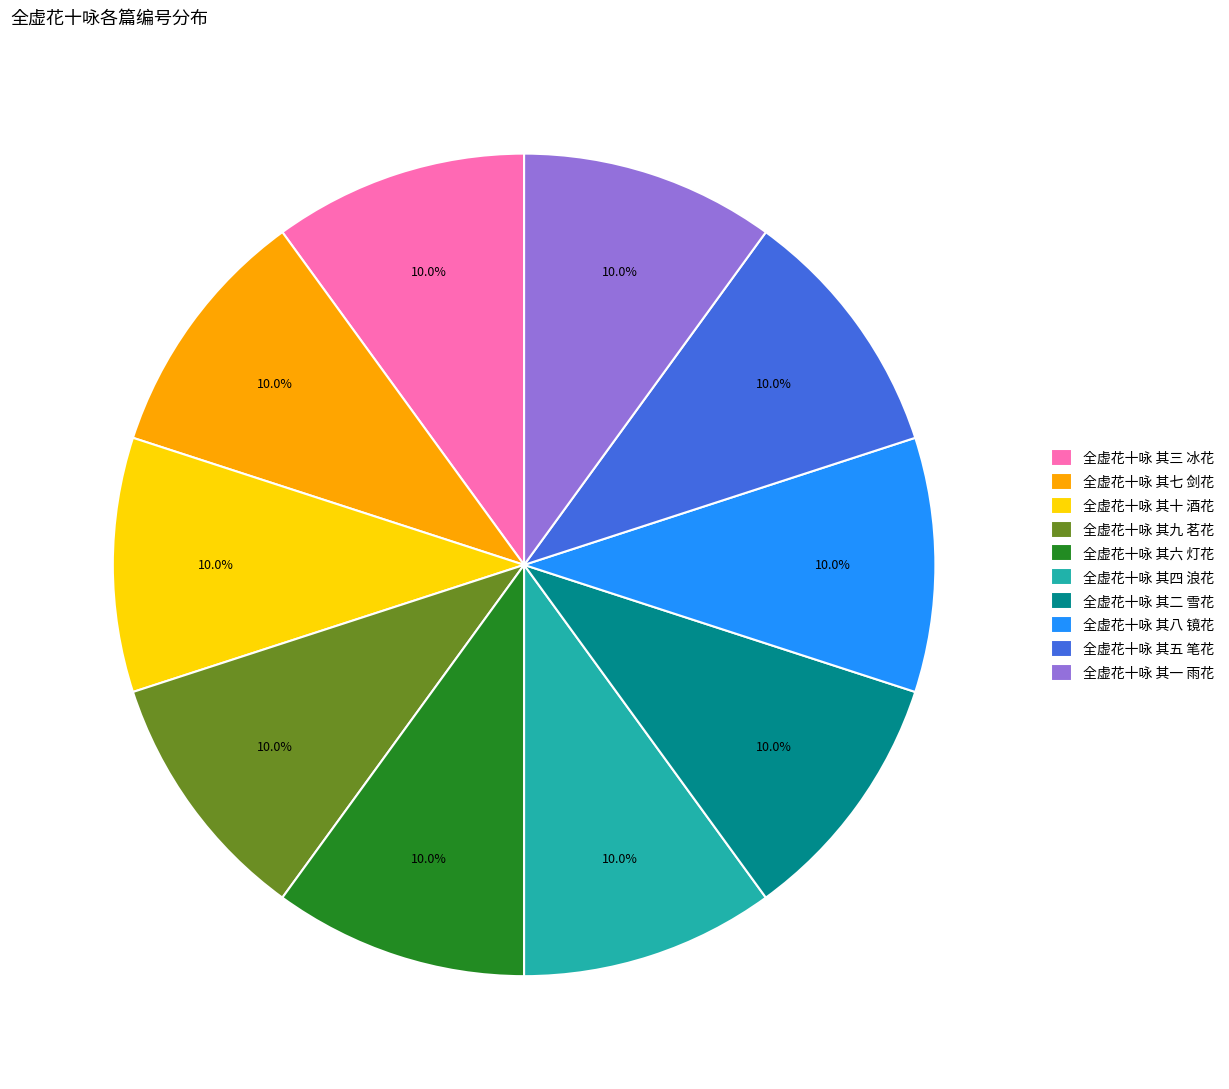

How much of the chart is everything except 全虚花十咏 其十 酒花?

90.0%